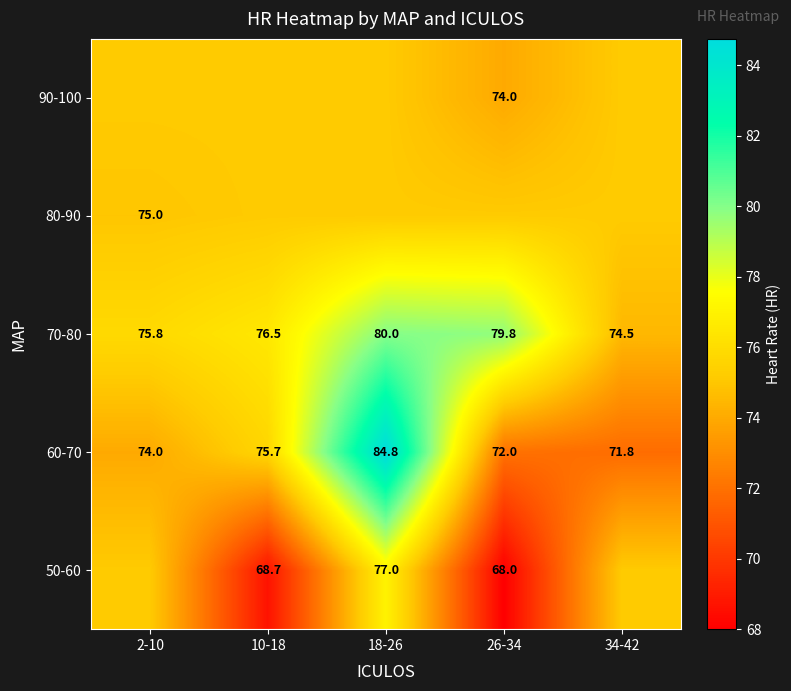

At how many categories does at least one series exceed 70?

5